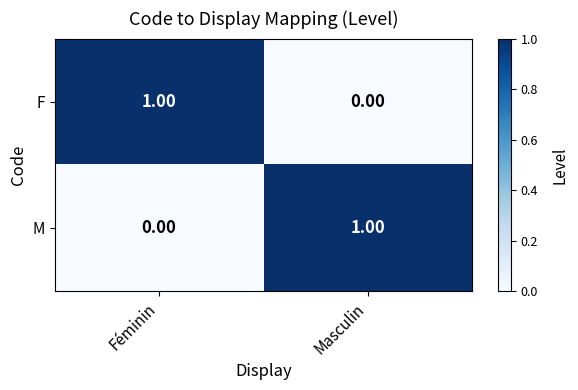

At which label does M reach its minimum?

Féminin